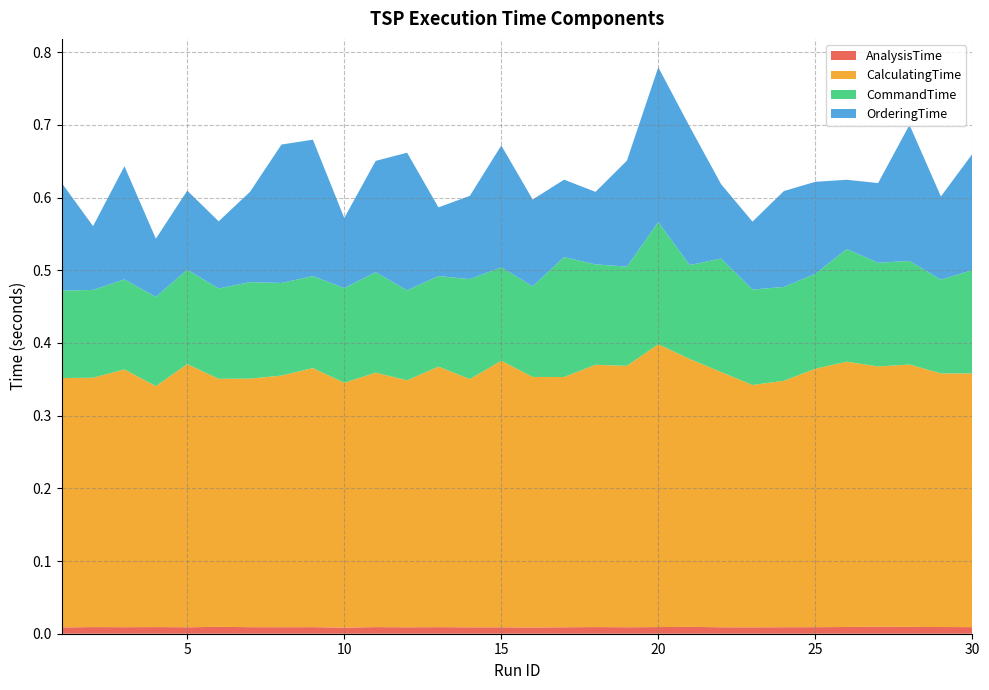

Reading left to right, extract all data points from this chart.

AnalysisTime: 0.0	0.0	0.0	0.0	0.0	0.0	0.0	0.0	0.0	0.0	0.0	0.0	0.0	0.0	0.0	0.0	0.0	0.0	0.0	0.0	0.0	0.0	0.0	0.0	0.0	0.0	0.0	0.0	0.0	0.0
CalculatingTime: 0.3	0.3	0.4	0.3	0.4	0.3	0.3	0.3	0.4	0.3	0.4	0.3	0.4	0.3	0.4	0.3	0.3	0.4	0.4	0.4	0.4	0.4	0.3	0.3	0.4	0.4	0.4	0.4	0.3	0.3
CommandTime: 0.1	0.1	0.1	0.1	0.1	0.1	0.1	0.1	0.1	0.1	0.1	0.1	0.1	0.1	0.1	0.1	0.2	0.1	0.1	0.2	0.1	0.2	0.1	0.1	0.1	0.2	0.1	0.1	0.1	0.1
OrderingTime: 0.1	0.1	0.2	0.1	0.1	0.1	0.1	0.2	0.2	0.1	0.2	0.2	0.1	0.1	0.2	0.1	0.1	0.1	0.1	0.2	0.2	0.1	0.1	0.1	0.1	0.1	0.1	0.2	0.1	0.2